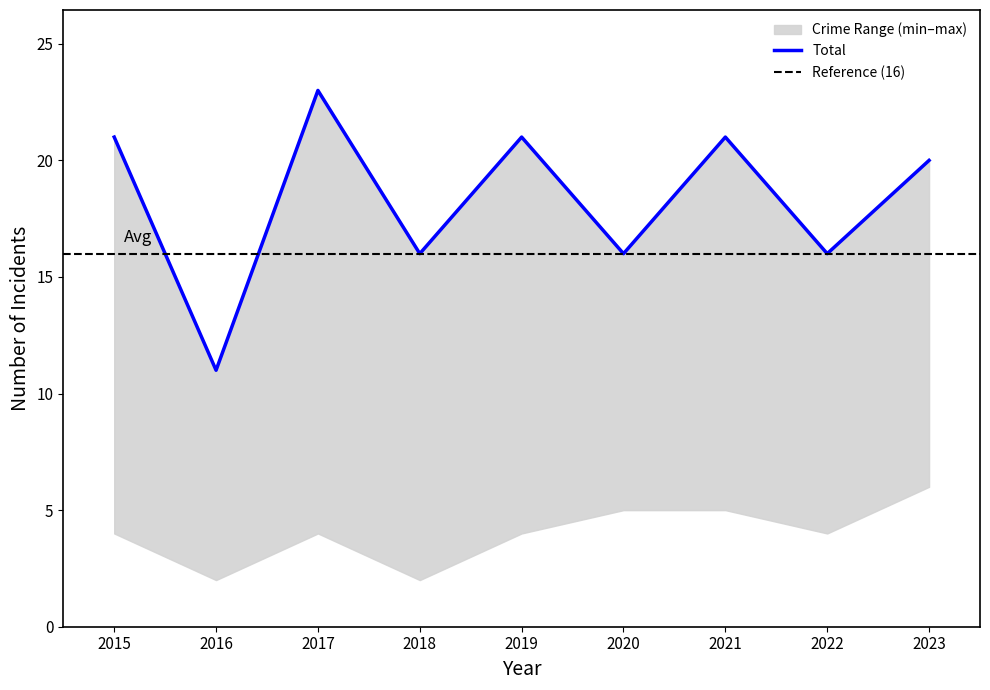

True or false: Total and Aggravated Assault intersect in this chart.

False